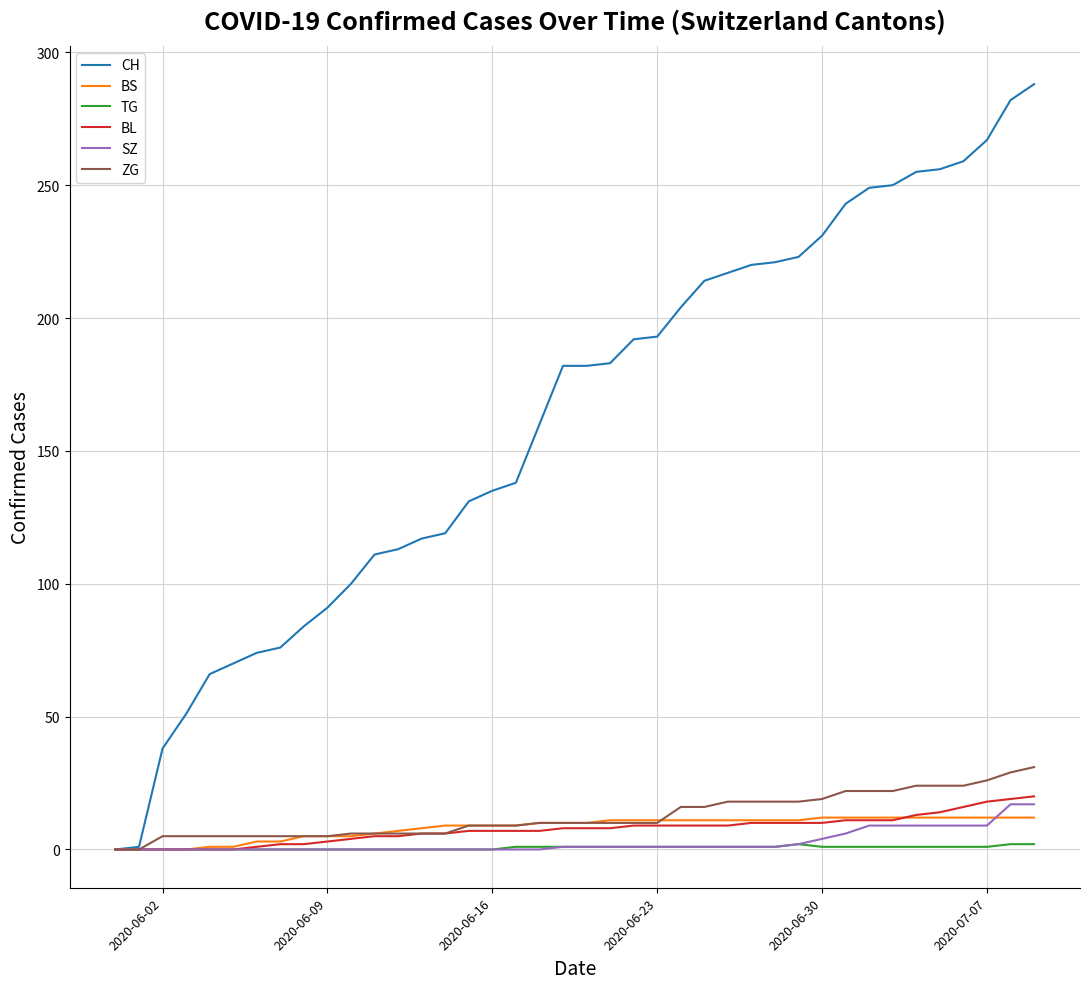

Which series has the widest spread of values?

CH